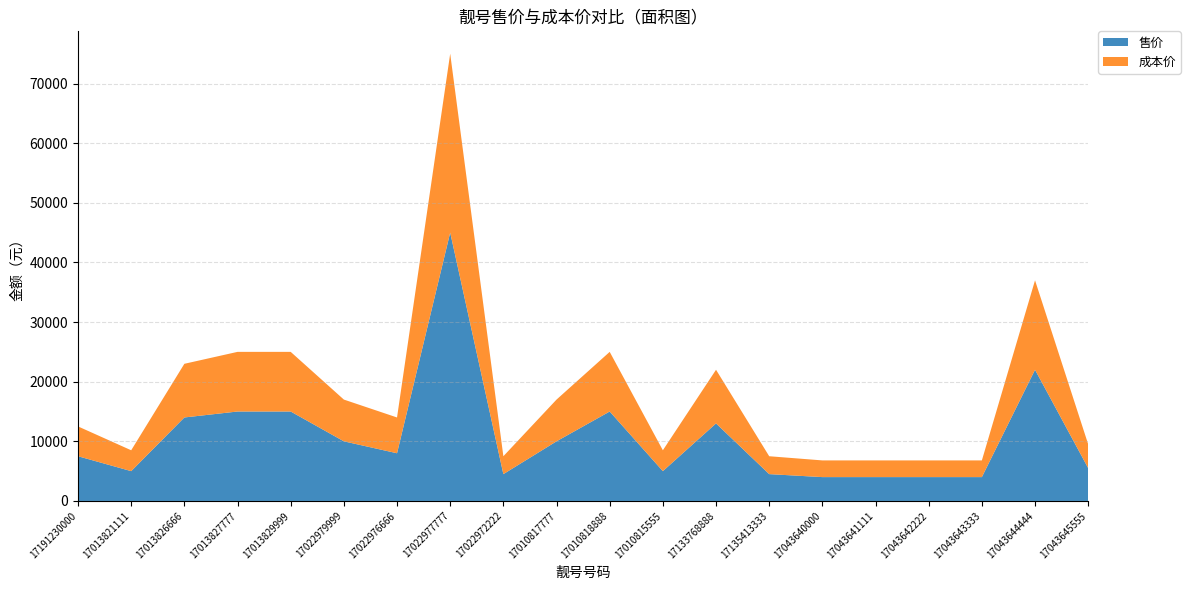

Reading left to right, what are all the values shown in this chart?

售价: 17191230000=7500	17013821111=5000	17013826666=14000	17013827777=15000	17013829999=15000	17022979999=10000	17022976666=8000	17022977777=45000	17022972222=4500	17010817777=10000	17010818888=15000	17010815555=5000	17133768888=13000	17135413333=4500	17043640000=4000	17043641111=4000	17043642222=4000	17043643333=4000	17043644444=22000	17043645555=5500
成本价: 17191230000=5000	17013821111=3500	17013826666=9000	17013827777=10000	17013829999=10000	17022979999=7000	17022976666=6000	17022977777=30000	17022972222=3000	17010817777=7000	17010818888=10000	17010815555=3500	17133768888=9000	17135413333=3000	17043640000=2800	17043641111=2800	17043642222=2800	17043643333=2800	17043644444=15000	17043645555=4000